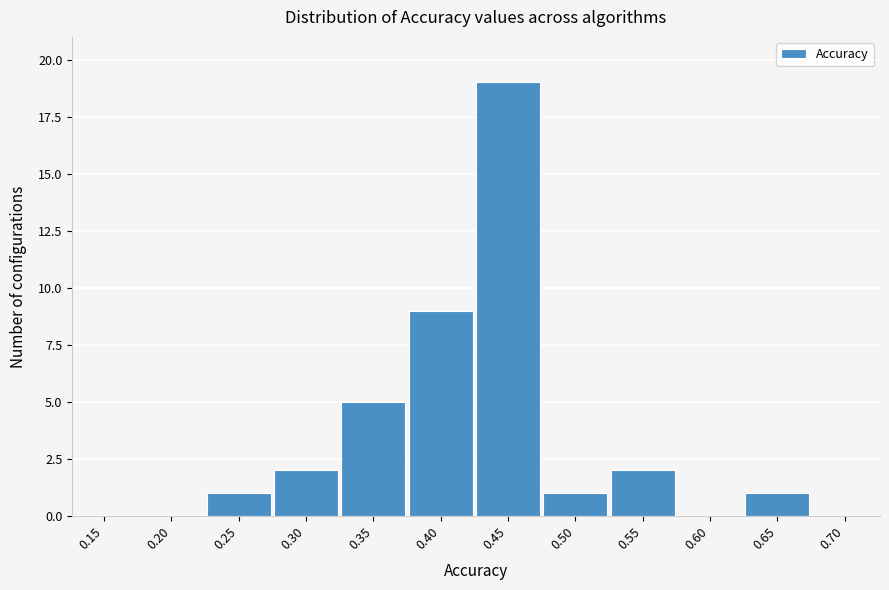

Reading left to right, list all the values displayed in this chart.

0.15=0	0.20=0	0.25=1	0.30=2	0.35=5	0.40=9	0.45=19	0.50=1	0.55=2	0.60=0	0.65=1	0.70=0